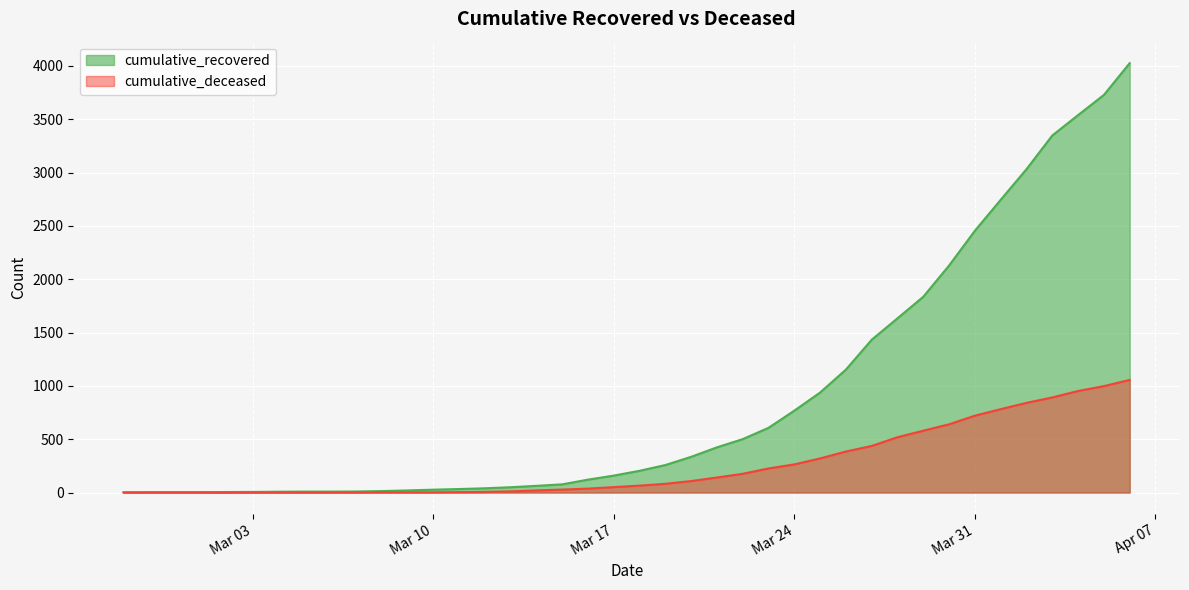

Reading left to right, transcribe all the data shown in this chart.

cumulative_recovered: 3	4	4	4	5	6	8	9	9	10	14	20	27	33	40	50	63	77	121	159	204	258	335	424	501	607	768	938	1153	1433	1634	1836	2129	2455	2745	3032	3348	3539	3728	4026
cumulative_deceased: 0	0	0	0	0	0	0	0	0	1	2	2	2	4	6	11	20	28	37	51	65	82	108	141	176	226	264	320	385	437	519	580	640	721	782	841	892	952	998	1056